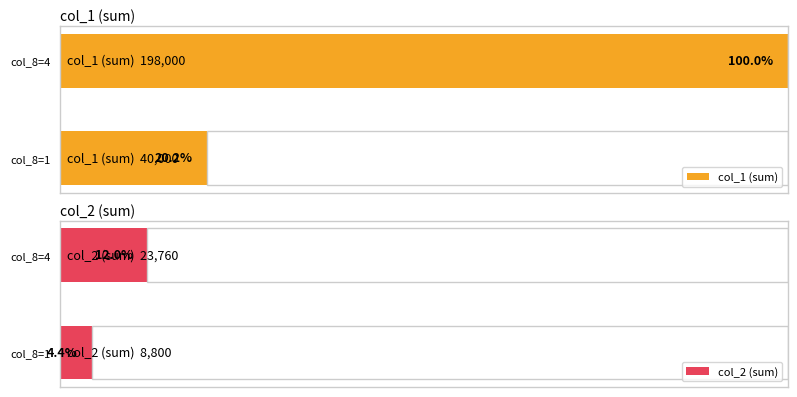

List the series in order of their peak value, lowest first.

col_2, col_1